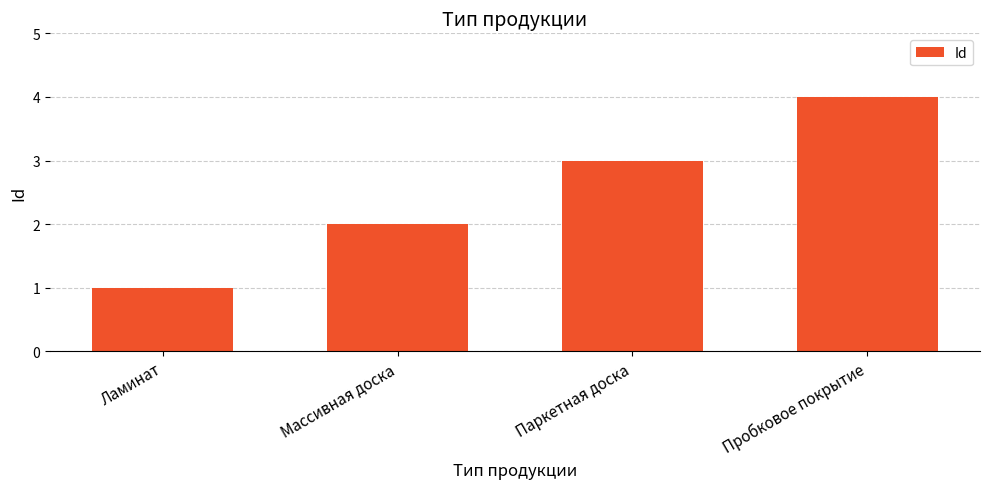

At which category does the chart reach its peak across all series?

Пробковое покрытие